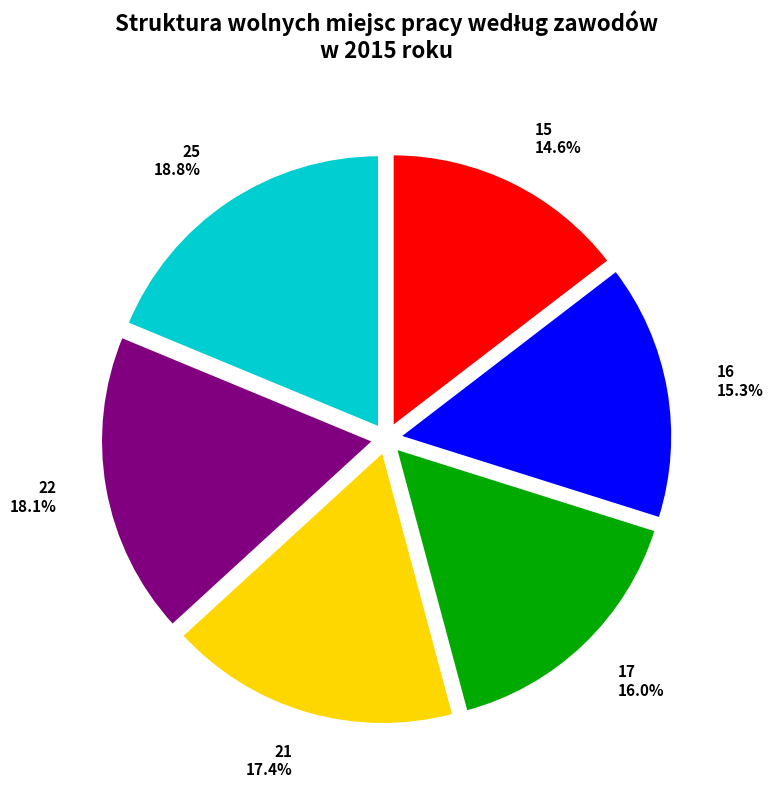

Which slice is the largest?

25